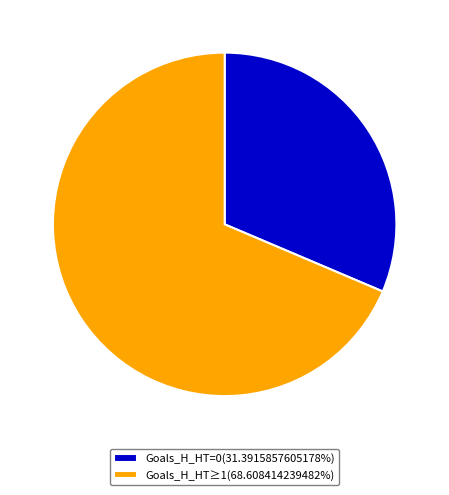

Approximately how many times larger is the value at Goals_H_HT≥1(68.608414239482%) compared to Goals_H_HT=0(31.3915857605178%)?

2.2